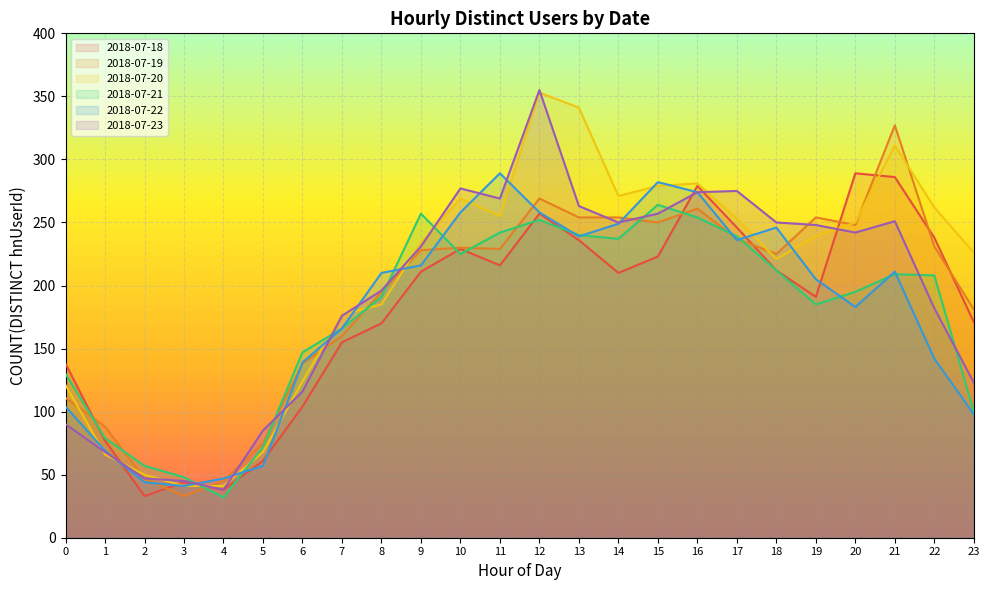

How many interior local valleys does the 2018-07-20 series have?

3